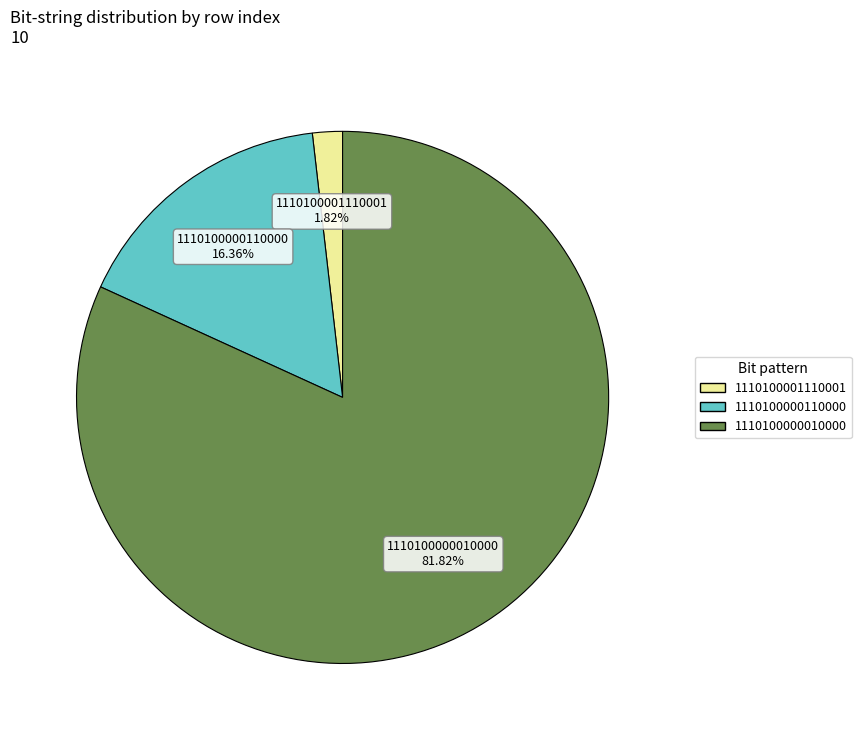

Is there a majority slice in this chart?

Yes